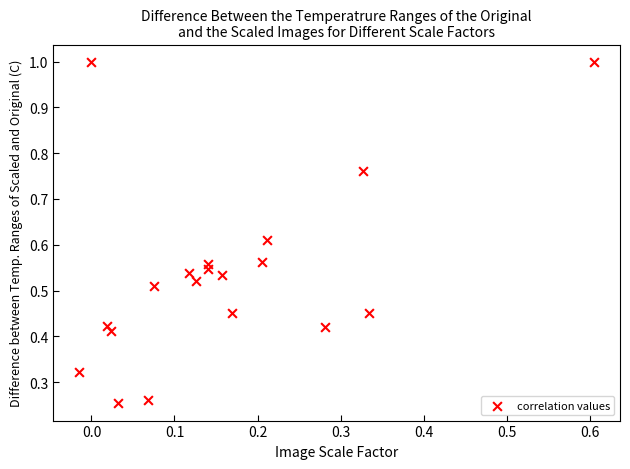

What is the range of Y values (max minus min)?

0.7